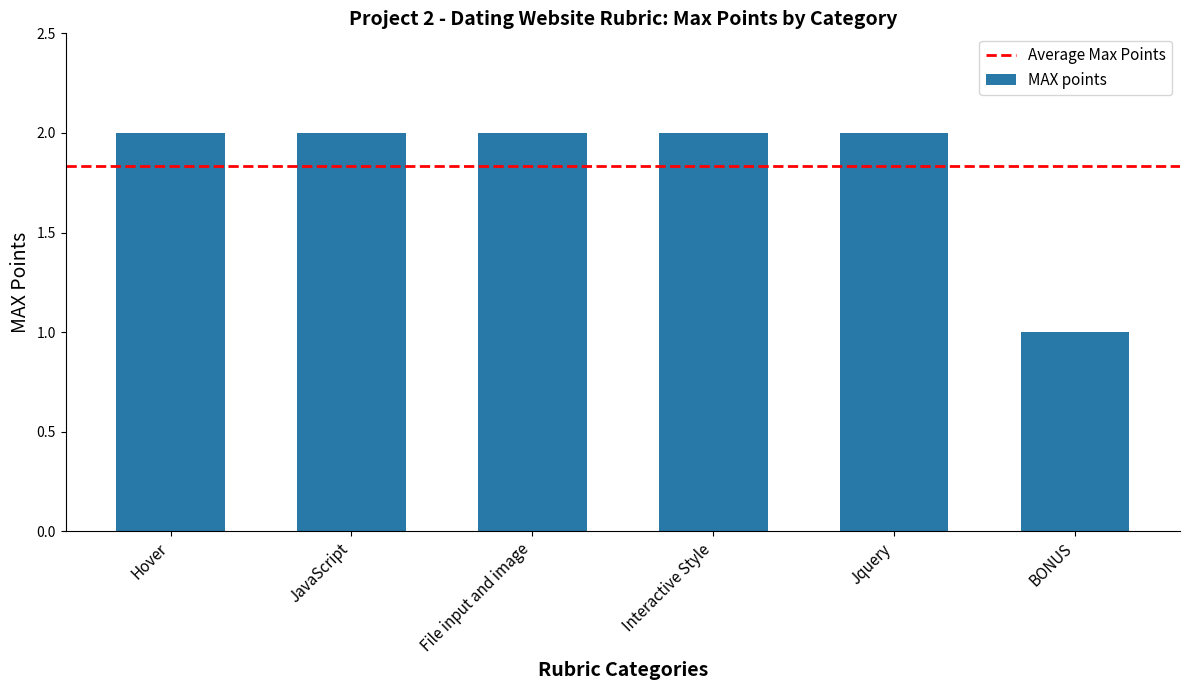

Between Interactive Style and BONUS, which is larger?

Interactive Style